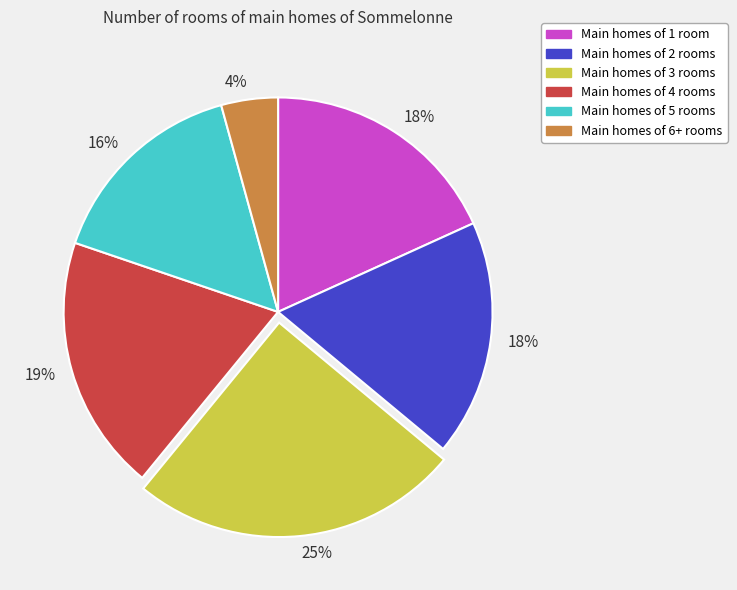

Is there a majority slice in this chart?

No